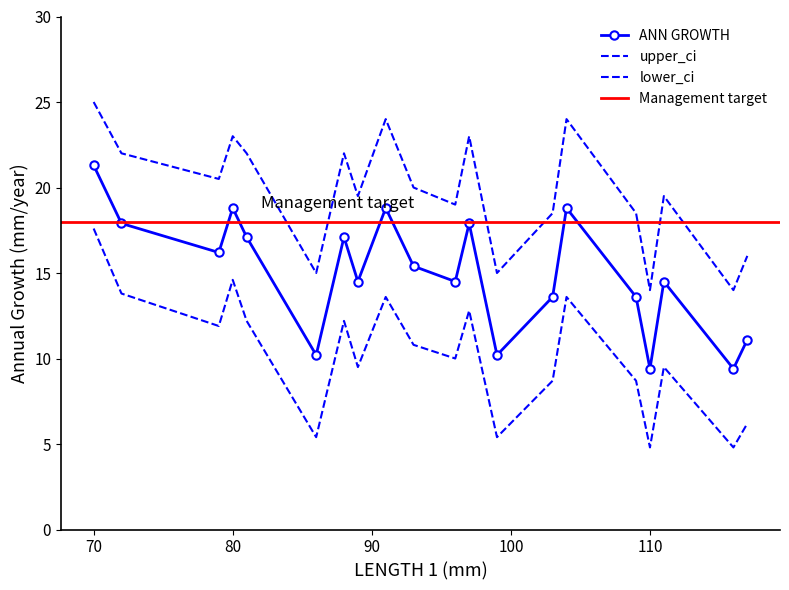

What is the difference between the maximum and second lowest values in the lower_ci series?

12.8